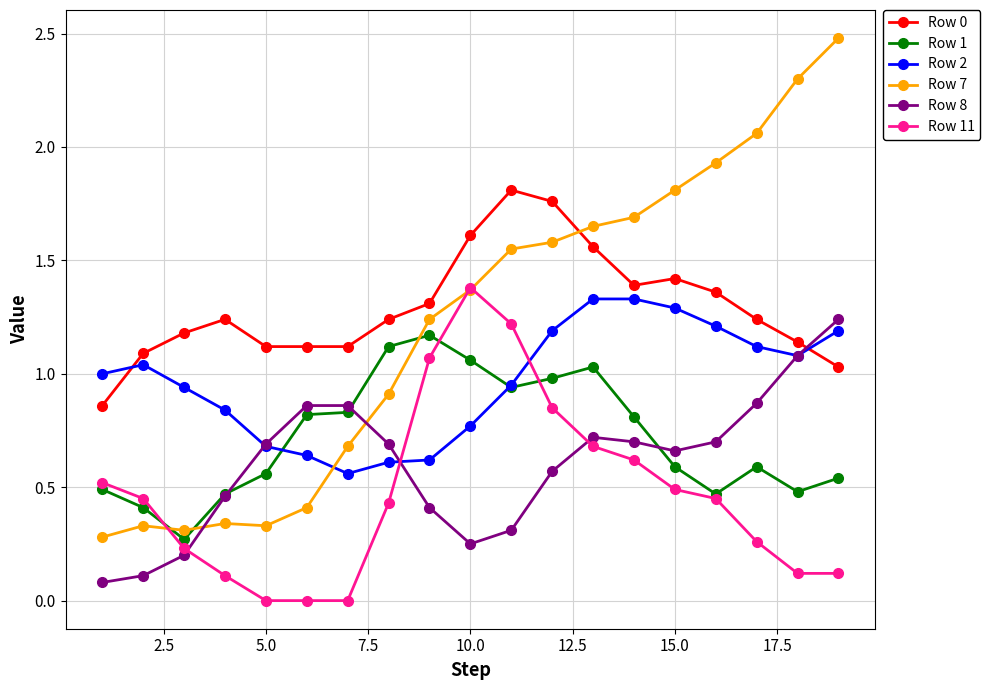

How many lines are shown in the chart?

6